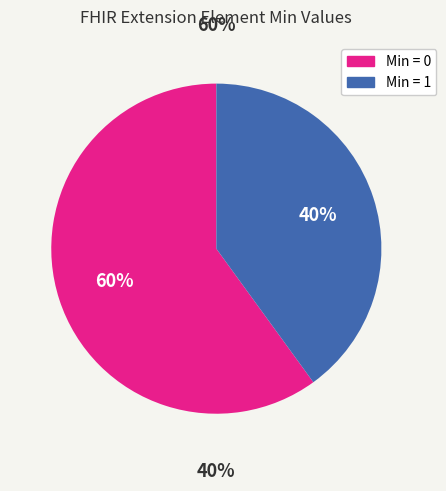

True or false: Extension.extension accounts for 1% of the total.

False